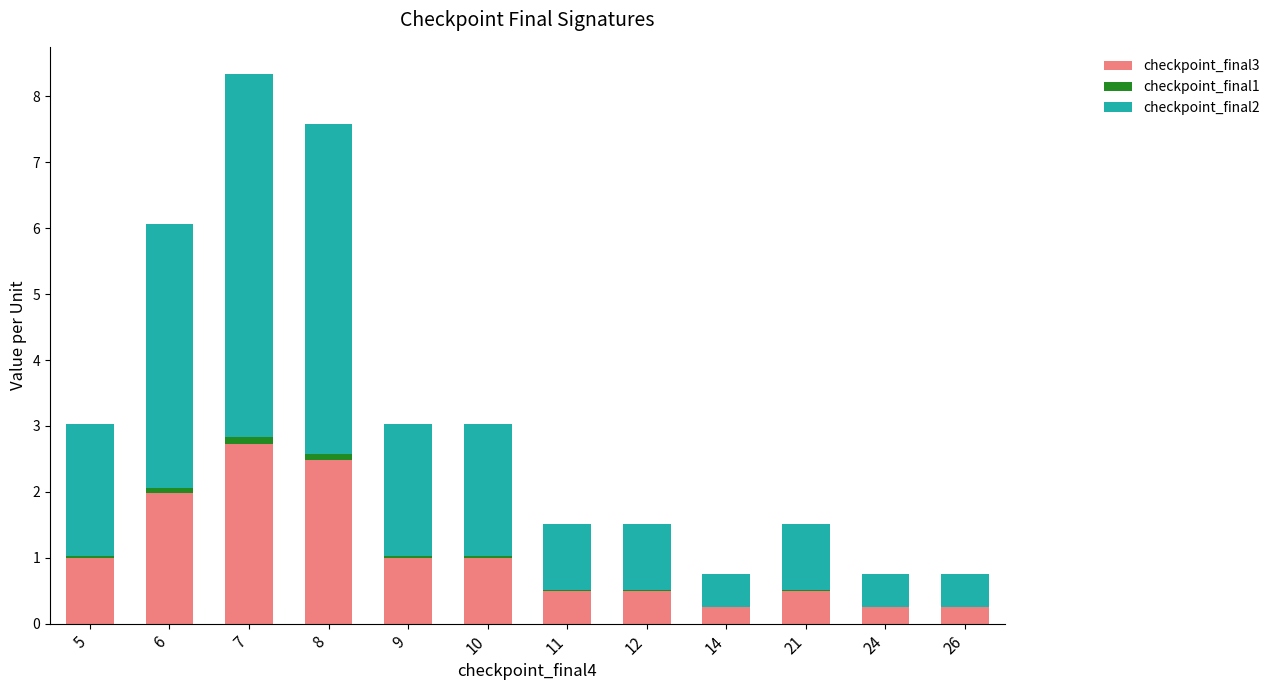

What is the maximum value for checkpoint_final3?

2.7